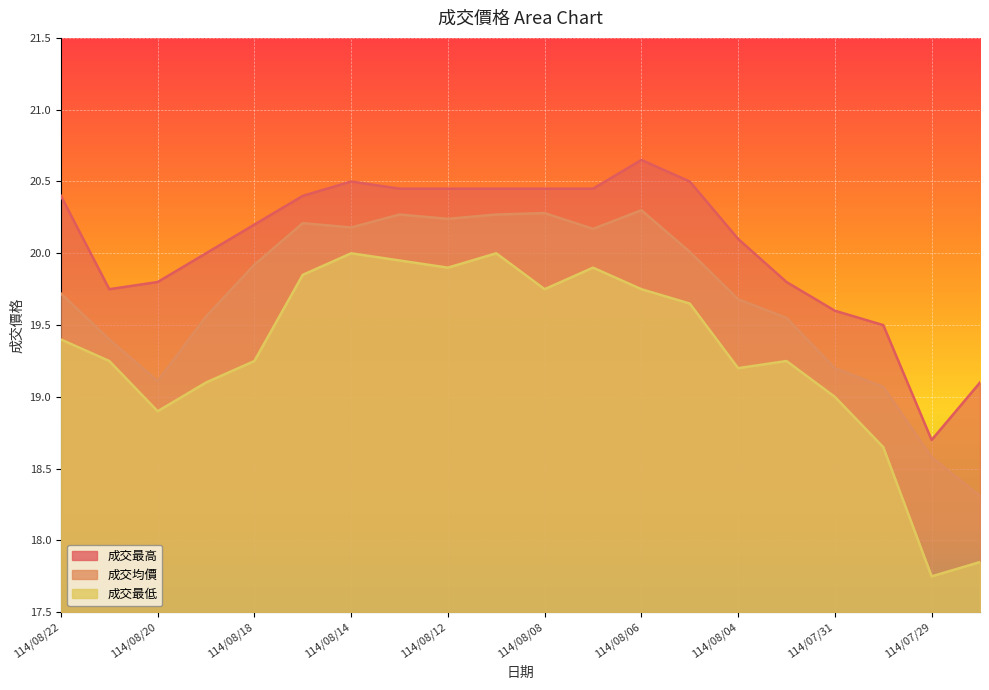

At which category does 成交最高 reach its first local peak?

114/08/14